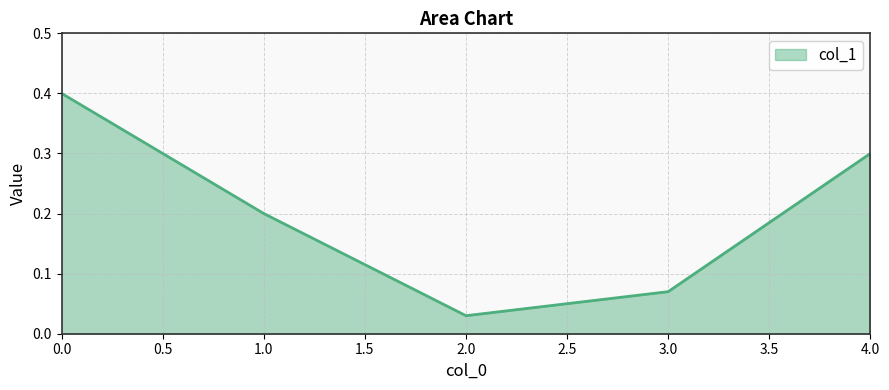

True or false: the data shows 0.4 at 0.0.

True